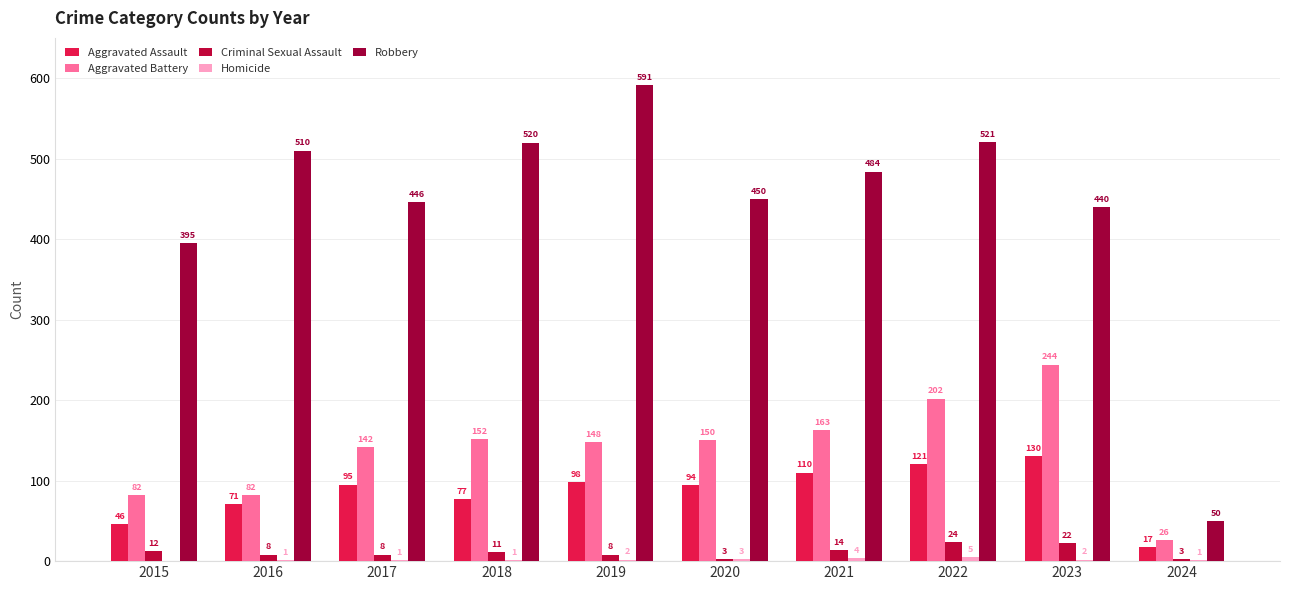

Reading right to left, what are all the values shown in this chart?

Aggravated Assault: 2024=17	2023=130	2022=121	2021=110	2020=94	2019=98	2018=77	2017=95	2016=71	2015=46
Aggravated Battery: 2024=26	2023=244	2022=202	2021=163	2020=150	2019=148	2018=152	2017=142	2016=82	2015=82
Criminal Sexual Assault: 2024=3	2023=22	2022=24	2021=14	2020=3	2019=8	2018=11	2017=8	2016=8	2015=12
Homicide: 2024=1	2023=2	2022=5	2021=4	2020=3	2019=2	2018=1	2017=1	2016=1	2015=0
Robbery: 2024=50	2023=440	2022=521	2021=484	2020=450	2019=591	2018=520	2017=446	2016=510	2015=395